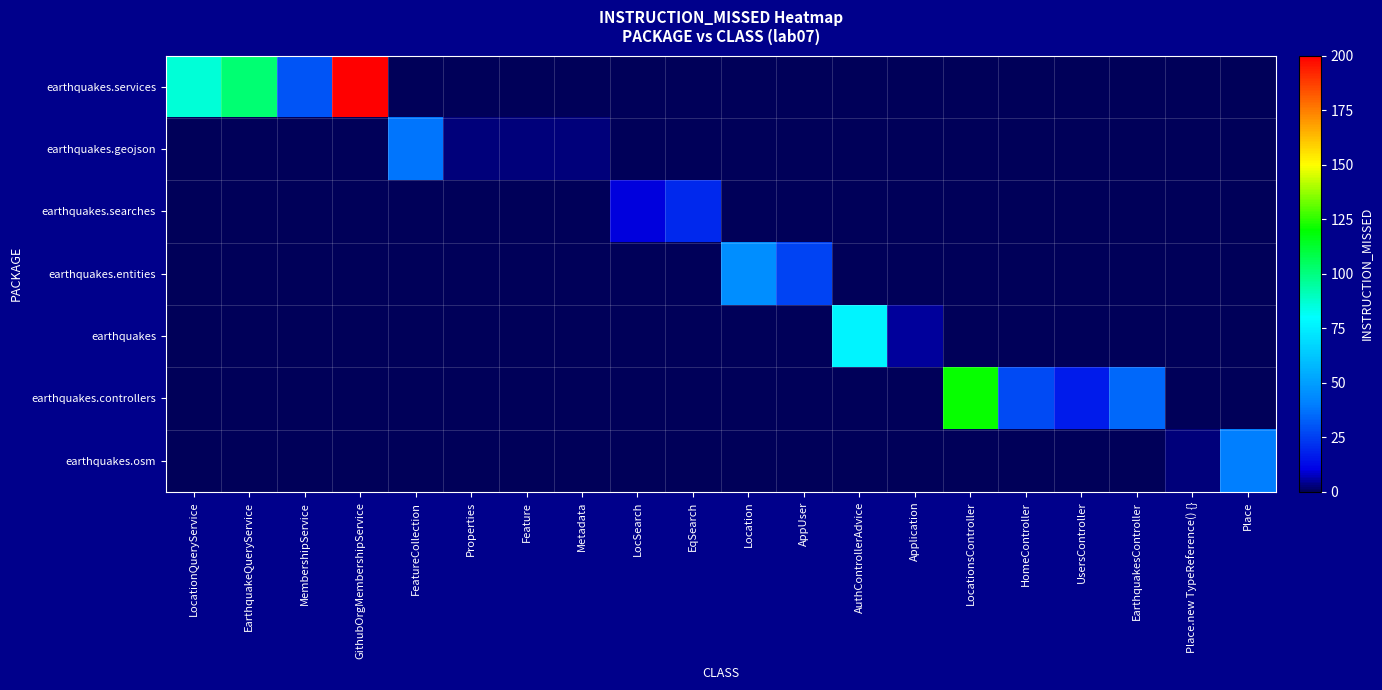

How many categories are shown in the chart?

20